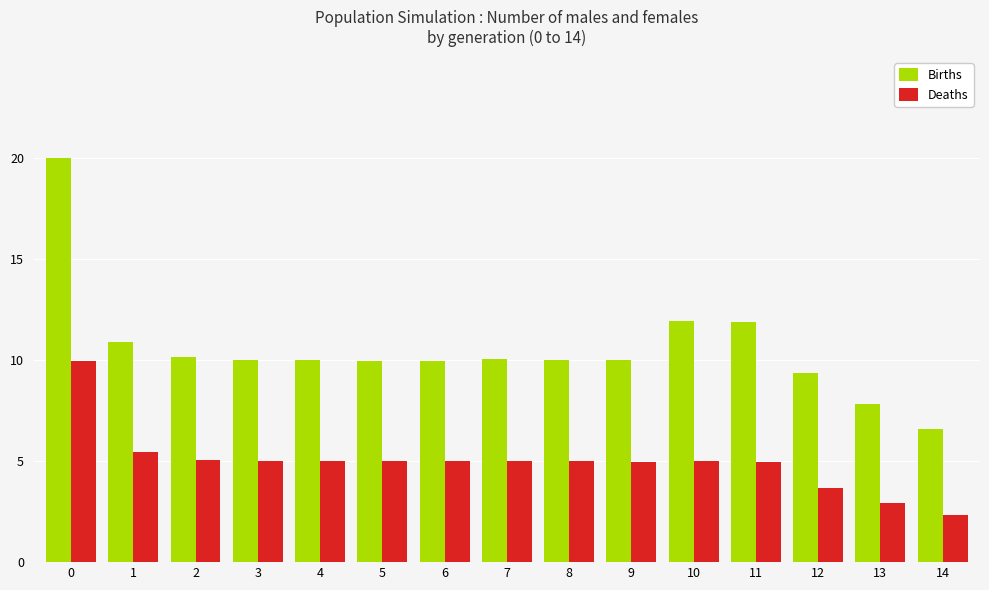

What is the value of the Births bar at the 13th from the left?

9.4